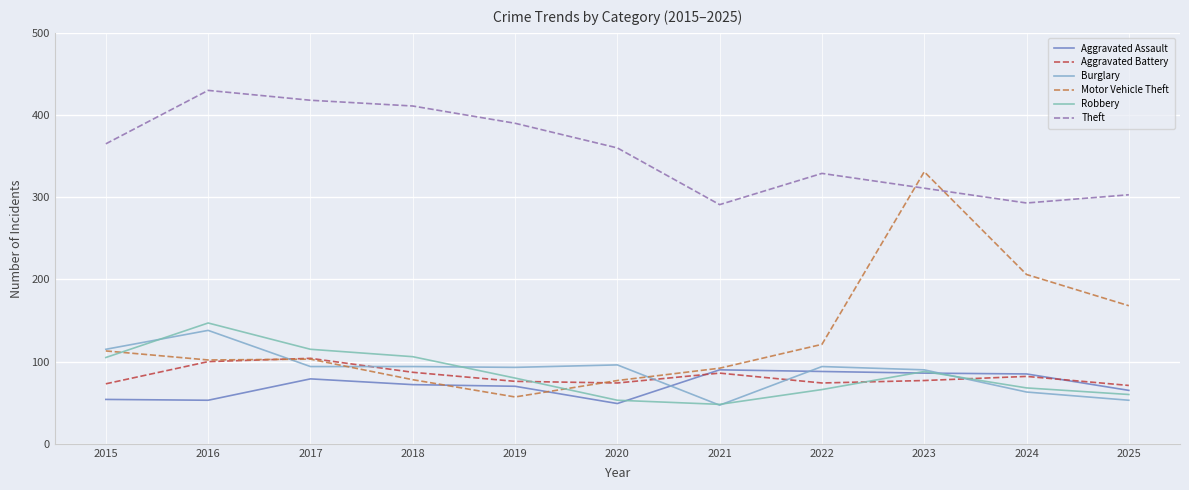

What is the lowest value of the Robbery series?

48